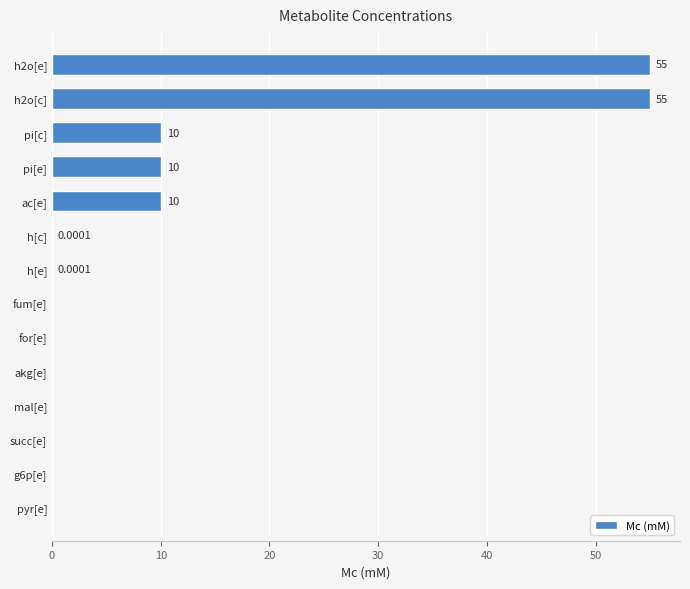

What is the sum of the values at h[e] and h2o[c]?

55.0